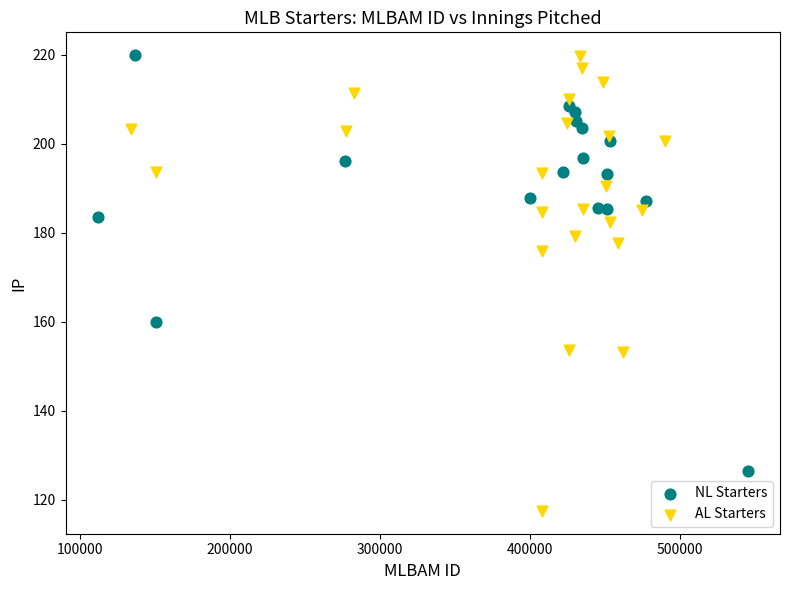

Which series has the largest Y range (max minus min)?

AL Starters